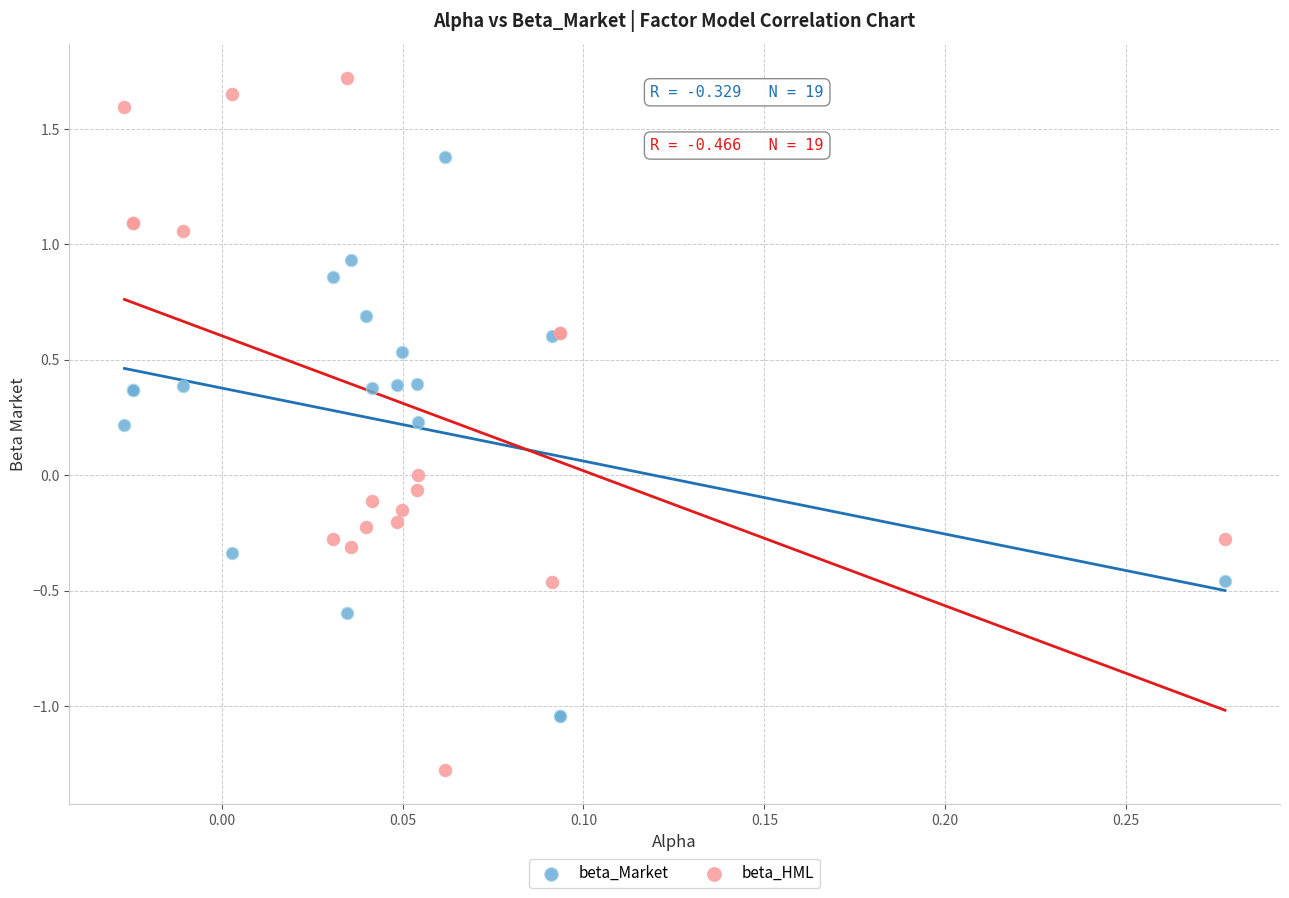

Which series reaches the maximum Y coordinate?

beta_HML